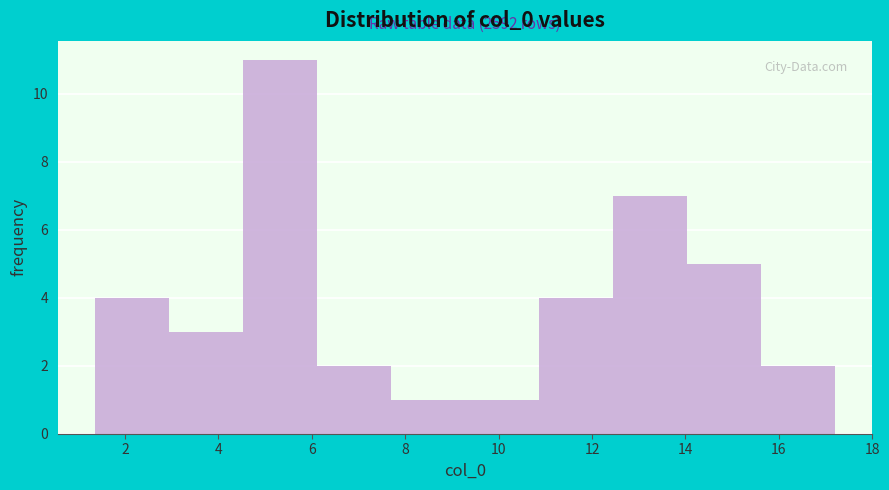

Over which range of the x-axis is the bar tallest?

4.6 to 6.2